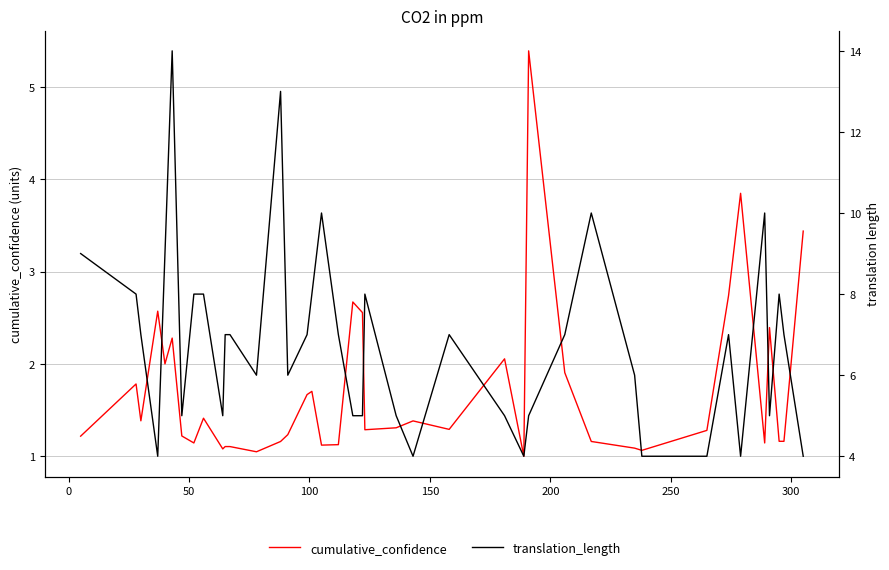

What are all the series names shown in the legend?

cumulative_confidence, translation_length